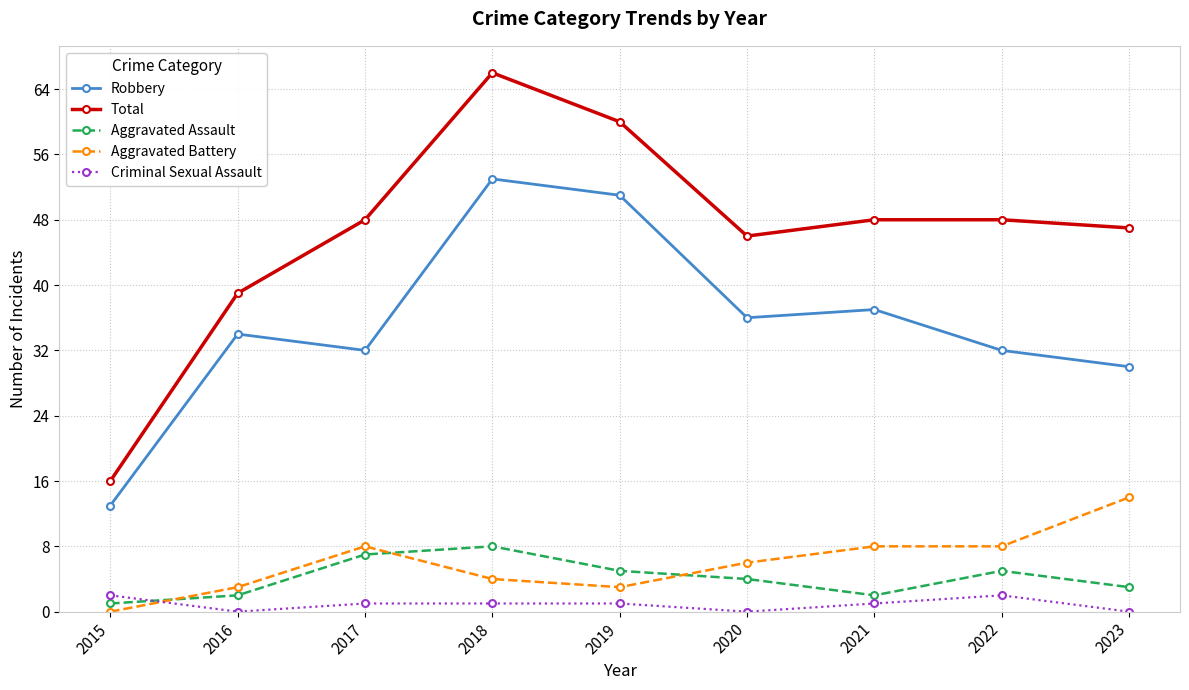

Reading left to right, extract all data points from this chart.

Robbery: 13	34	32	53	51	36	37	32	30
Total: 16	39	48	66	60	46	48	48	47
Aggravated Assault: 1	2	7	8	5	4	2	5	3
Aggravated Battery: 0	3	8	4	3	6	8	8	14
Criminal Sexual Assault: 2	0	1	1	1	0	1	2	0